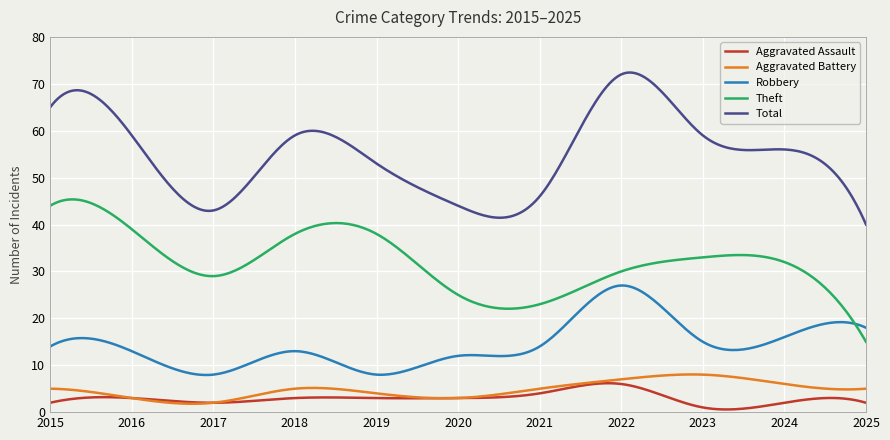

True or false: Robbery and Aggravated Assault intersect in this chart.

False